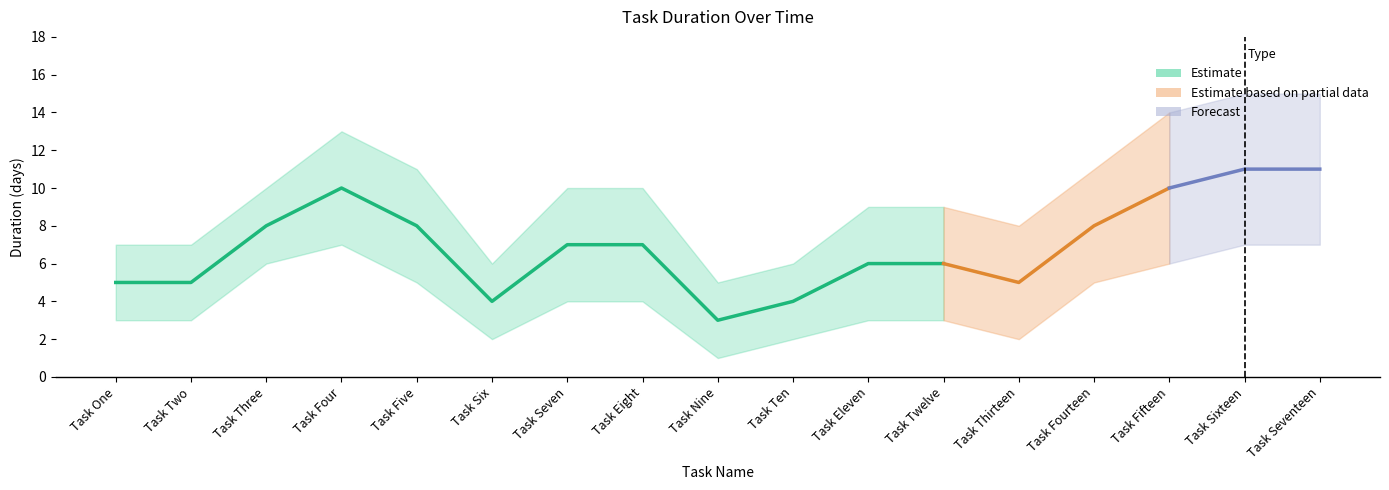

The value of Upper Bound at Task Seventeen is 25. True or false?

False